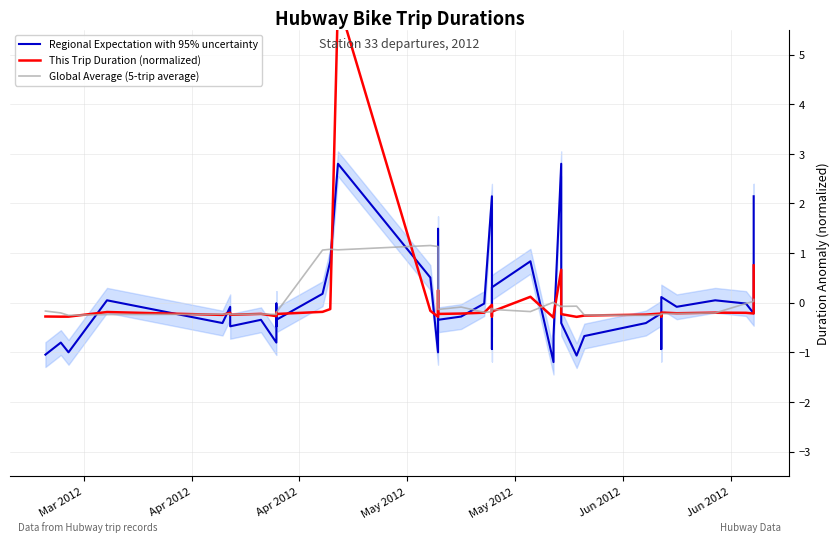

How many times do Regional Expectation with 95% uncertainty and Global Average (5-trip average) cross each other?

21